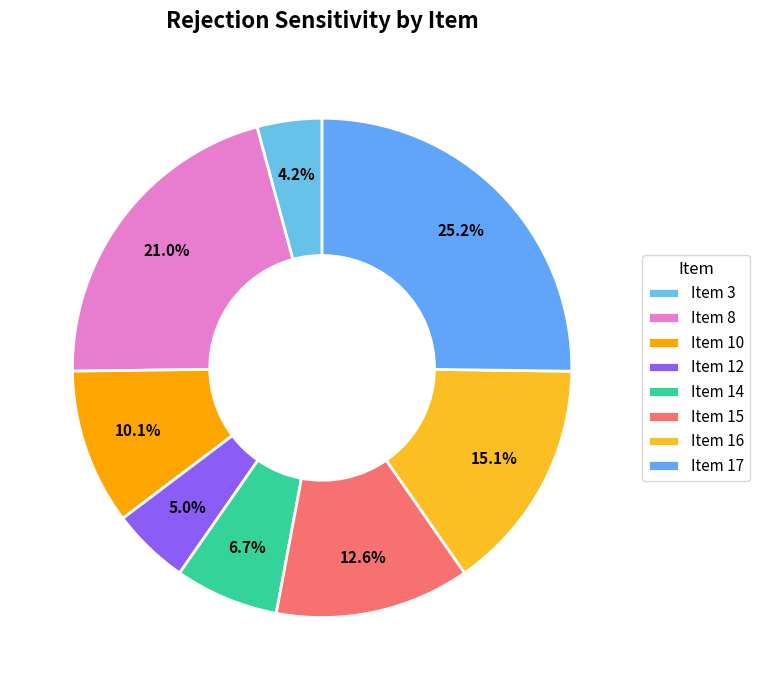

Is there a majority slice in this chart?

No